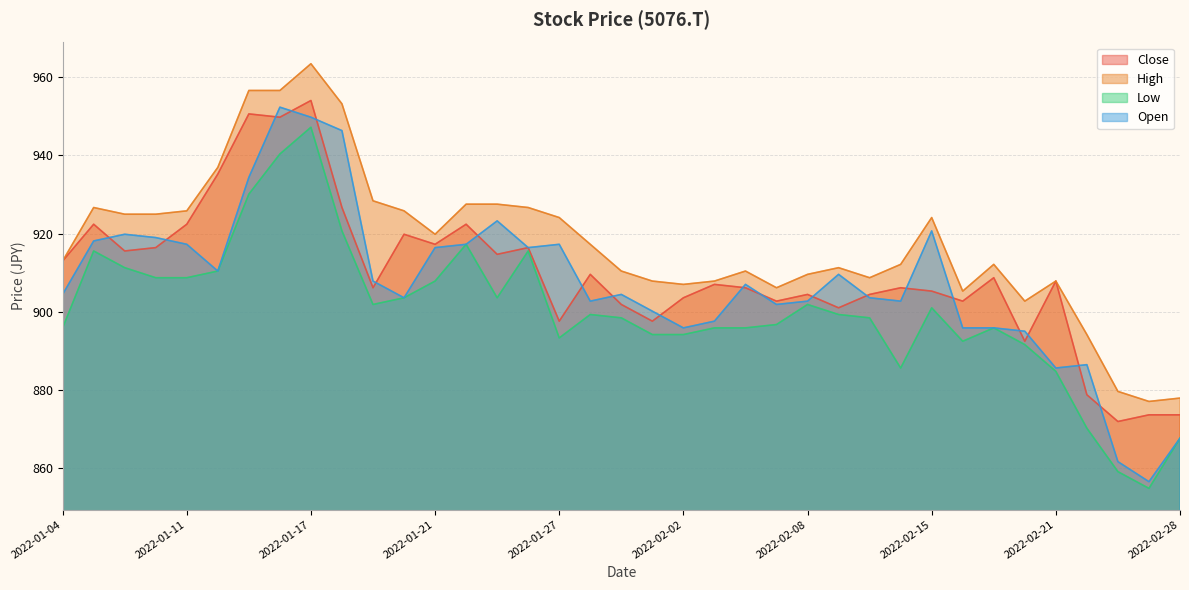

What is the difference between the maximum and second lowest values in the Open series?

90.8